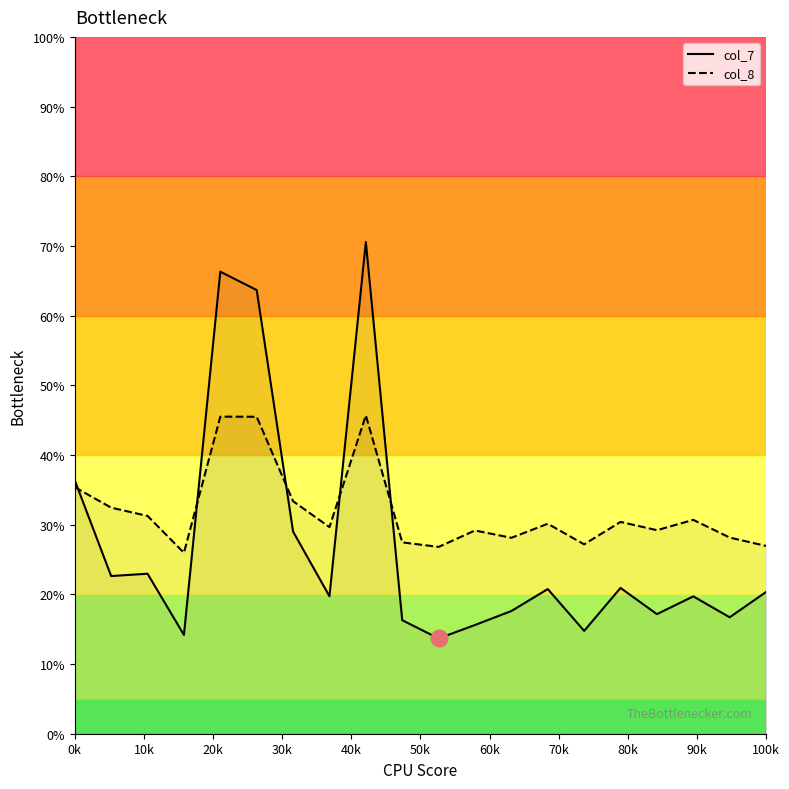

What is the minimum value for col_7?

13.7